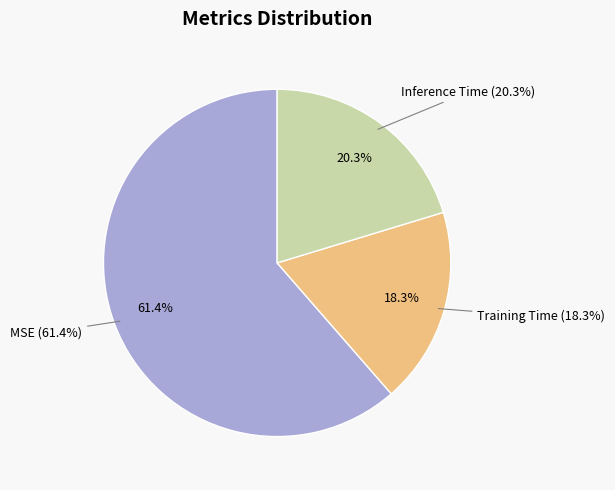

To the nearest percent, what is the difference between the Training Time and Inference Time slice percentages?

2%